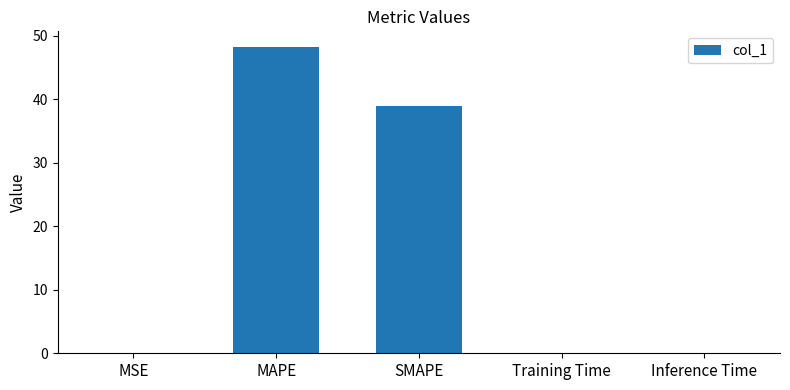

True or false: the data shows 18.1 at SMAPE.

False